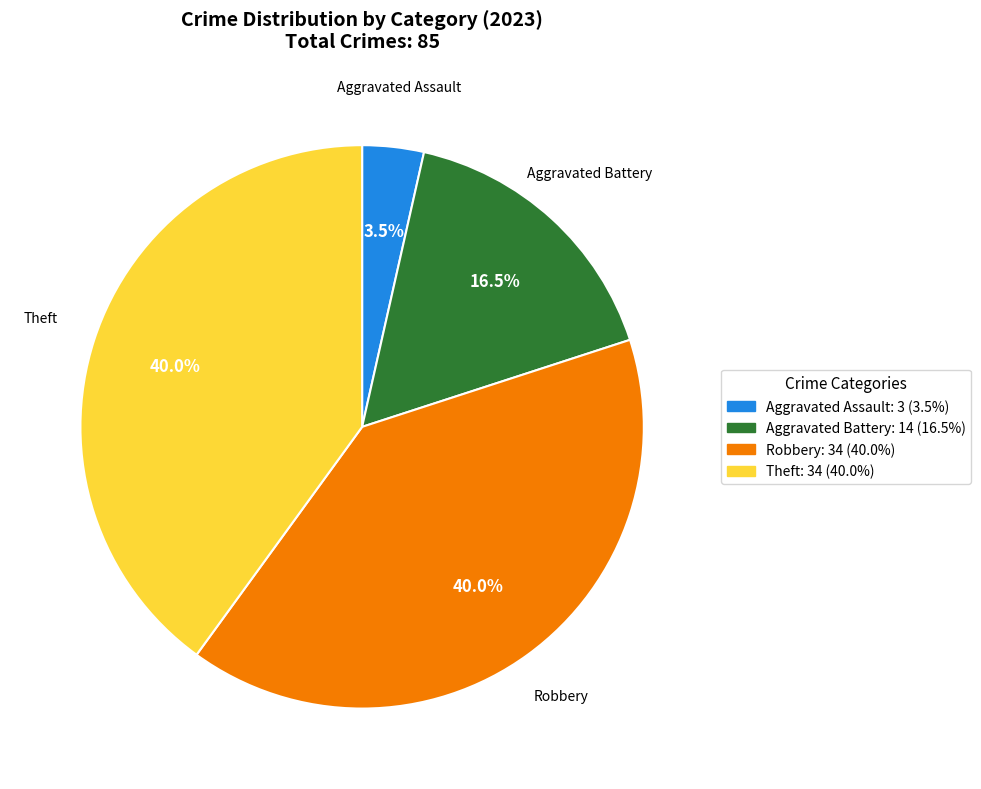

Is there any slice that represents more than half of the pie?

No